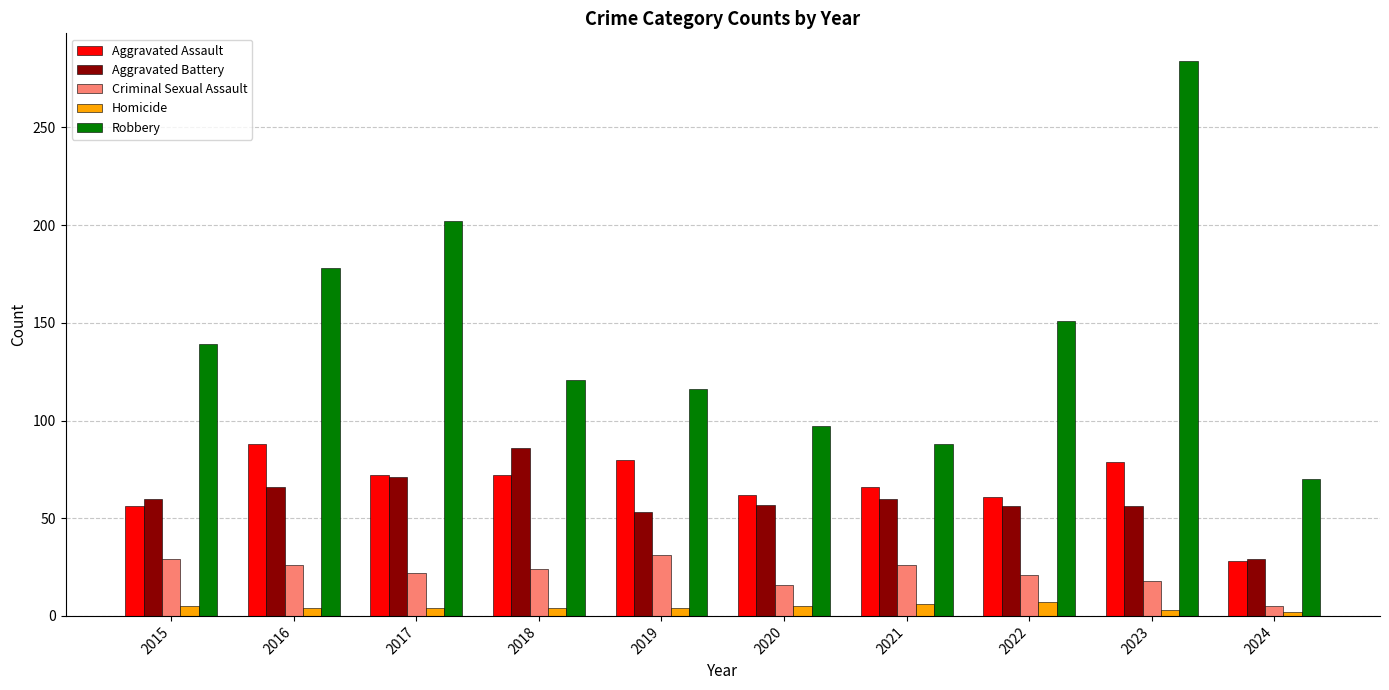

Between 2018 and 2019, which series saw the biggest shift?

Aggravated Battery